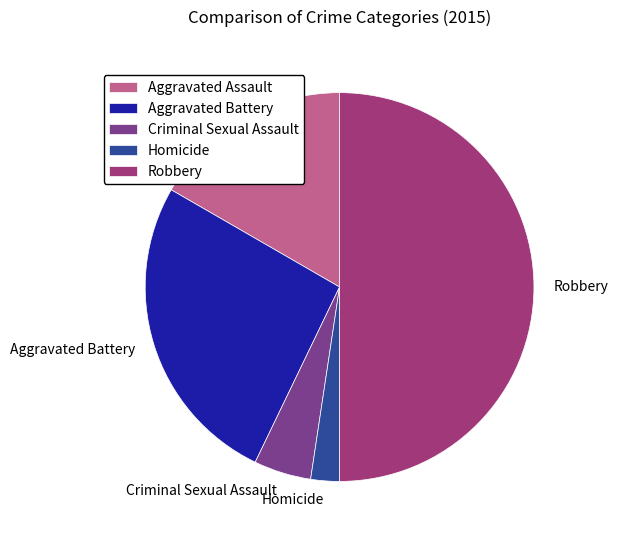

Which has a higher value, Homicide or Robbery?

Robbery